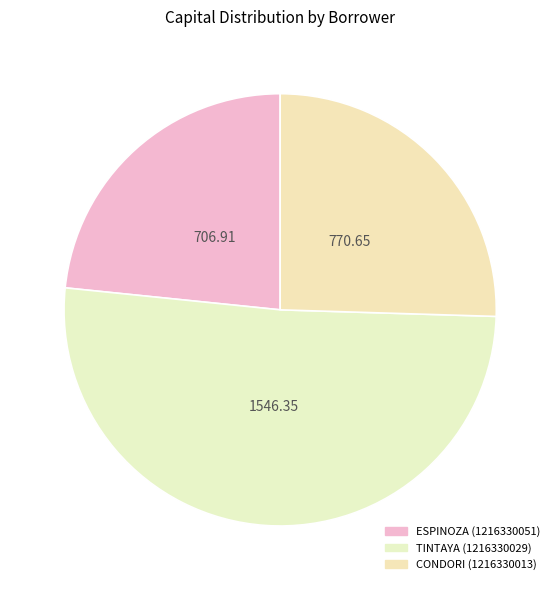

To the nearest percent, what percentage of the pie is CONDORI (1216330013)?

25%